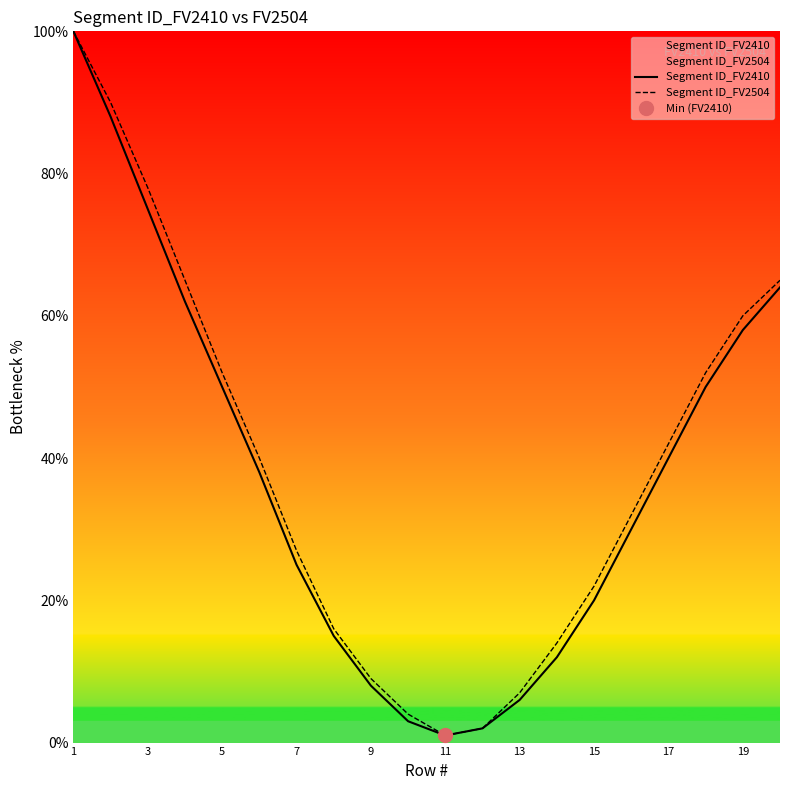

Reading left to right, list all the values displayed in this chart.

Segment ID_FV2410: 100	88	75	62	50	38	25	15	8	3	1	2	6	12	20	30	40	50	58	64
Segment ID_FV2504: 100	90	78	65	52	40	27	16	9	4	1	2	7	14	22	32	42	52	60	65